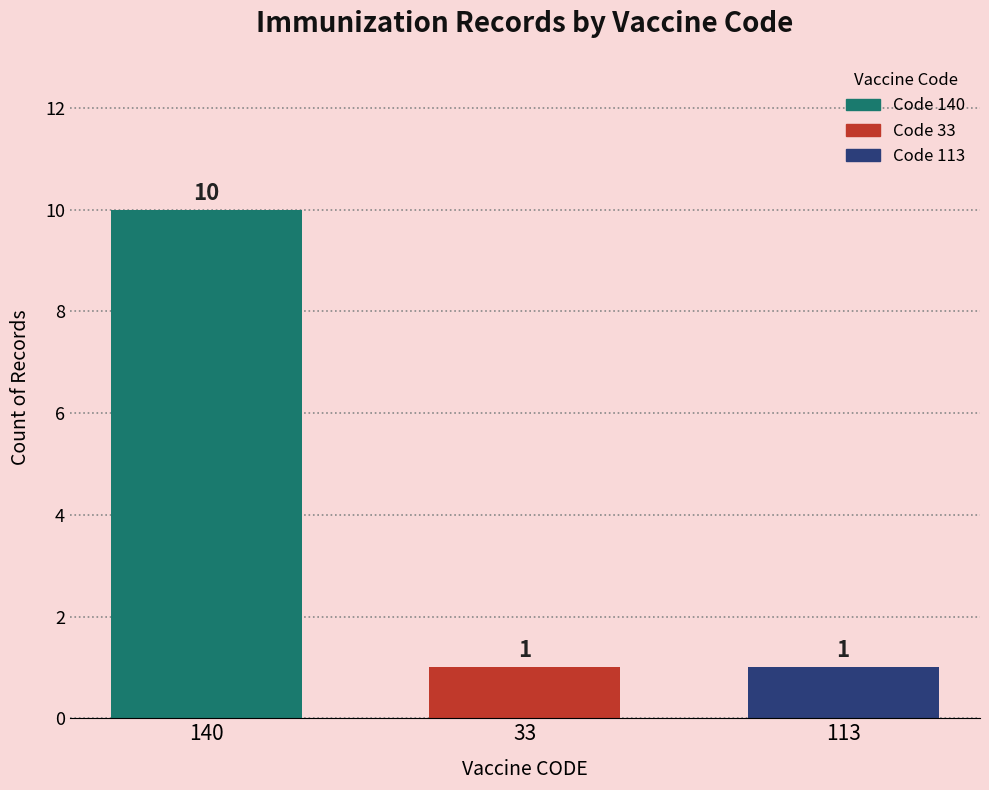

What is the label of the 1st bar from the left?

140